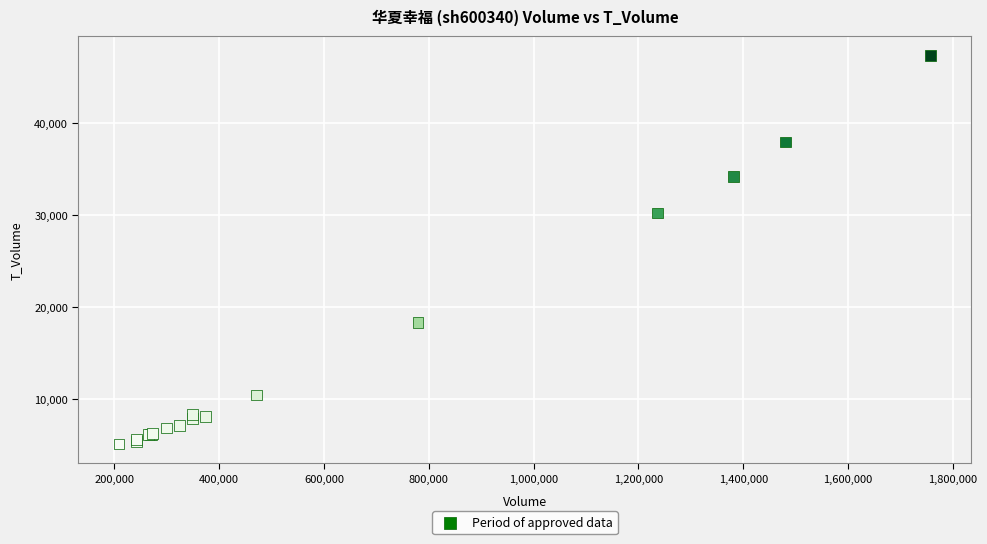

What Y value in the scatter plot is closest to 26256?

30267